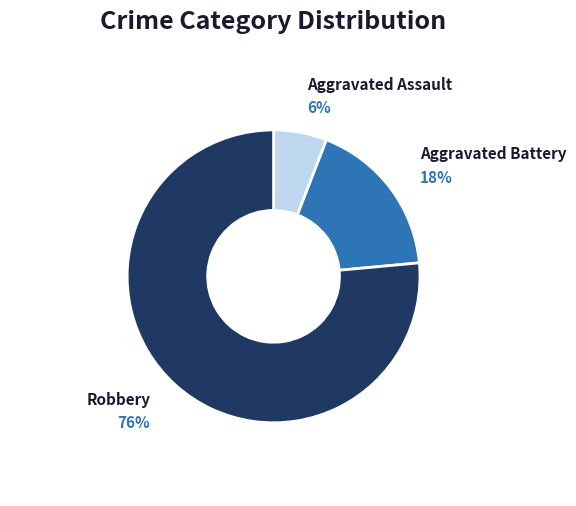

Which category has the biggest portion of the pie?

Robbery